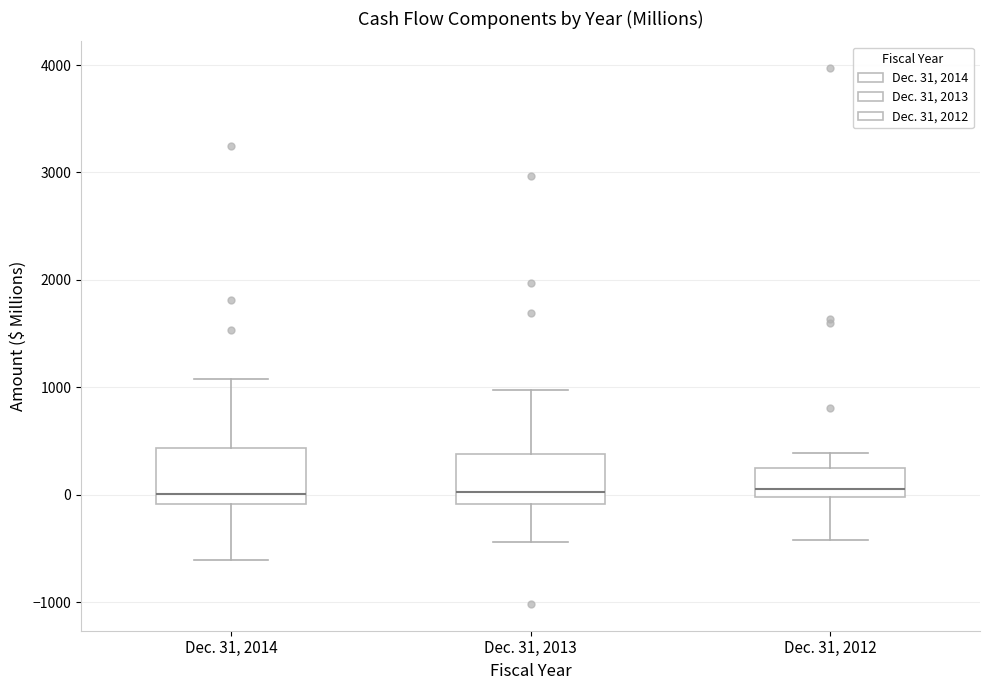

Reading left to right, transcribe this box plot: for each box, give where its median line is, the range the box spans, and where its two whiskers end, as read against the y-axis. The values are not printed on the chart, so give them approximately, as read against the axis.

Dec. 31, 2014: median 0, box -100 to 400, whiskers -600 to 1100
Dec. 31, 2013: median 0, box -100 to 400, whiskers -400 to 1000
Dec. 31, 2012: median 100, box 0 to 200, whiskers -400 to 400